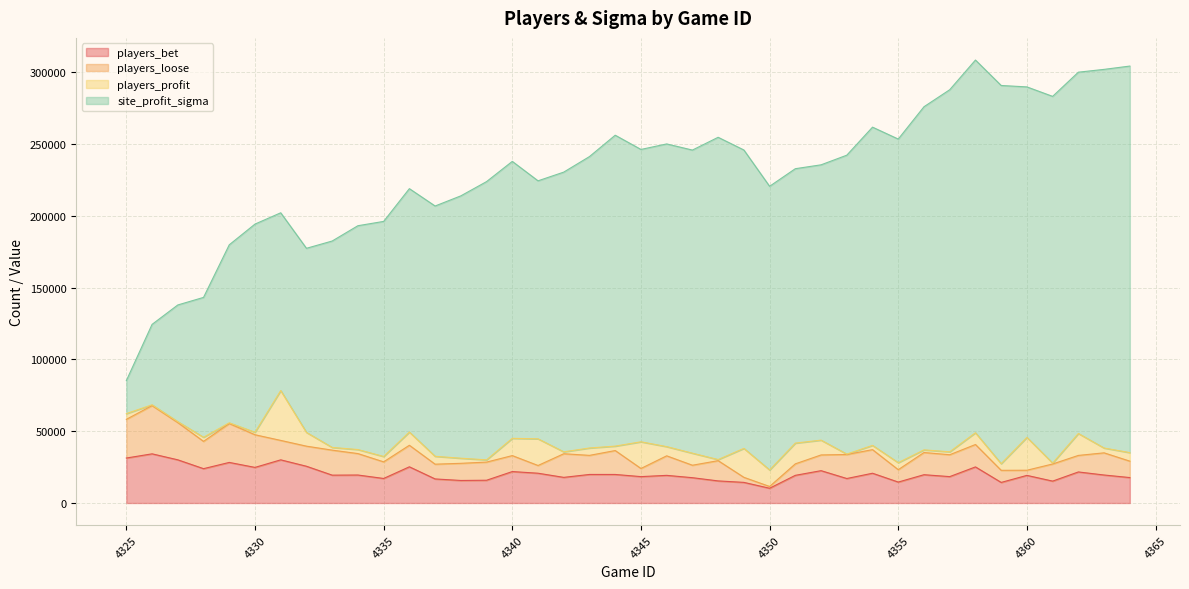

What is the minimum value for players_bet?

10283